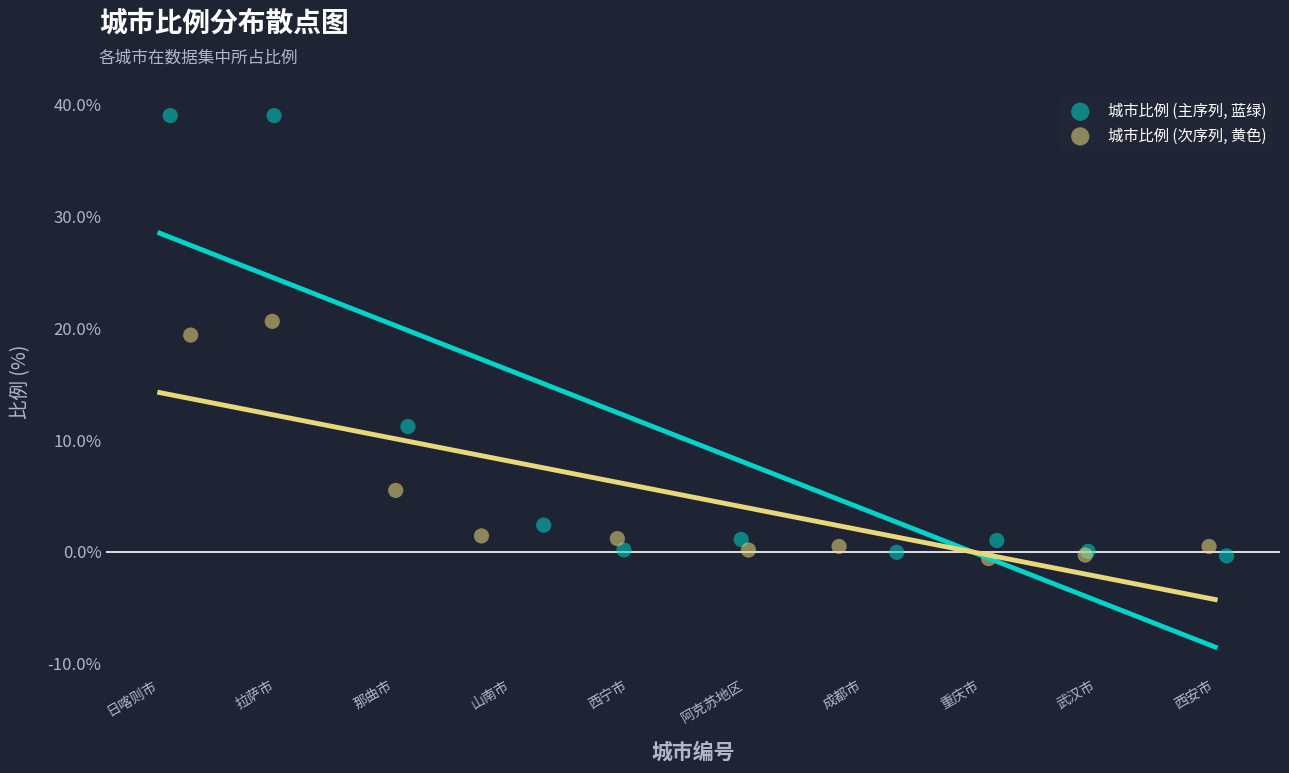

Which series contains the highest Y value?

城市比例 (主序列, 蓝绿)